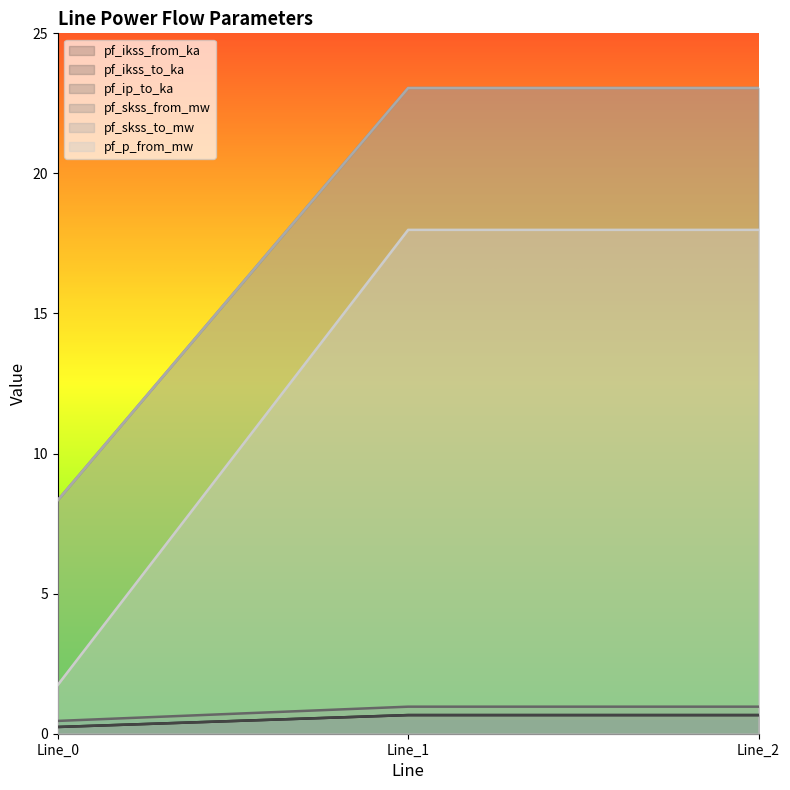

At which category is the sum across all series the highest?

Line_1